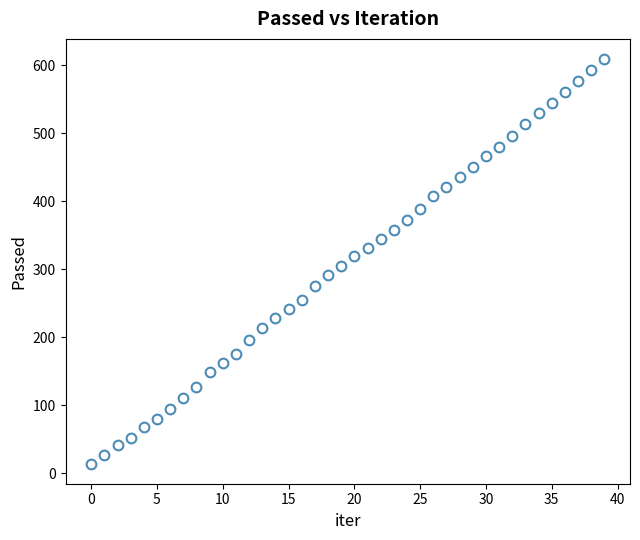

What is the range of Y values (max minus min)?

595